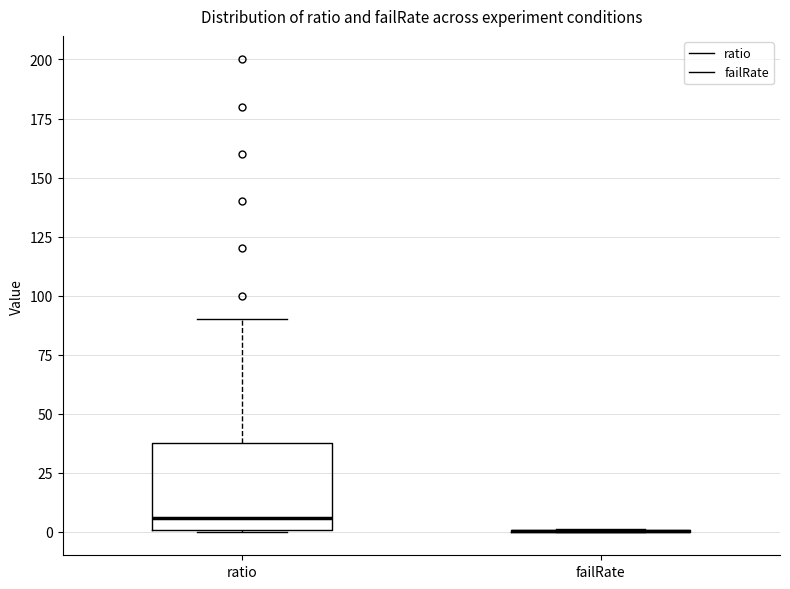

Reading left to right, transcribe this box plot: for each box, give where its median line is, the range the box spans, and where its two whiskers end, as read against the y-axis. The values are not printed on the chart, so give them approximately, as read against the axis.

ratio: median 5, box 0 to 40, whiskers 0 to 90
failRate: box collapsed to a line at 0, whiskers 0 to 0